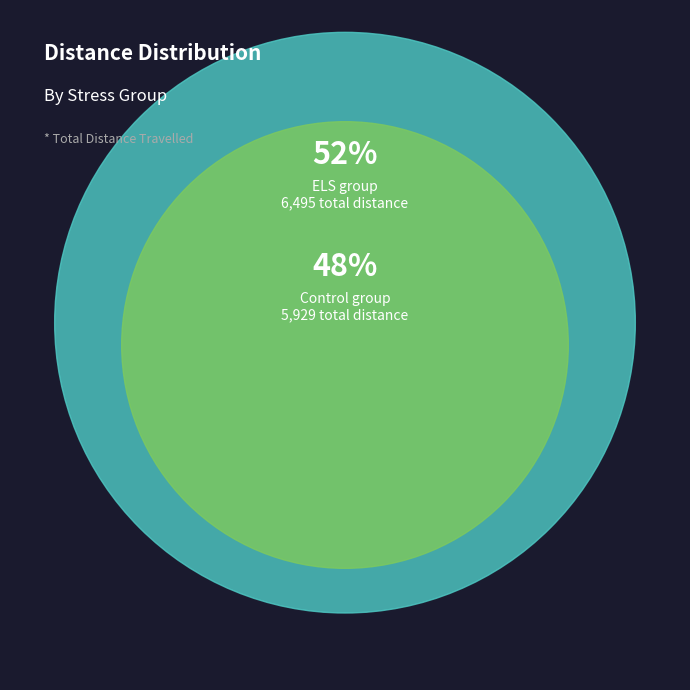

True or false: 197 accounts for 23% of the total.

False